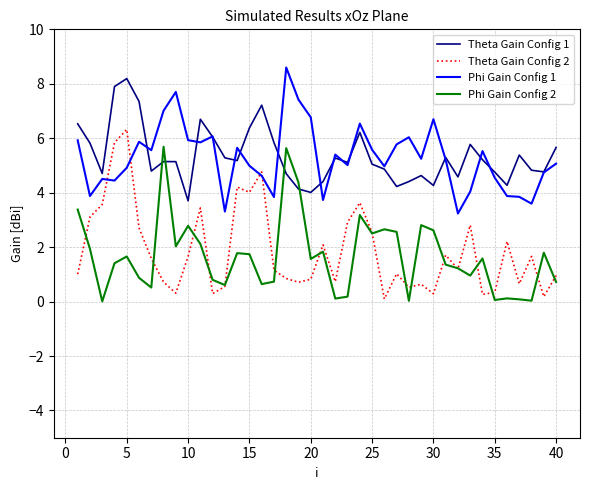

What is the greatest value displayed?

8.6